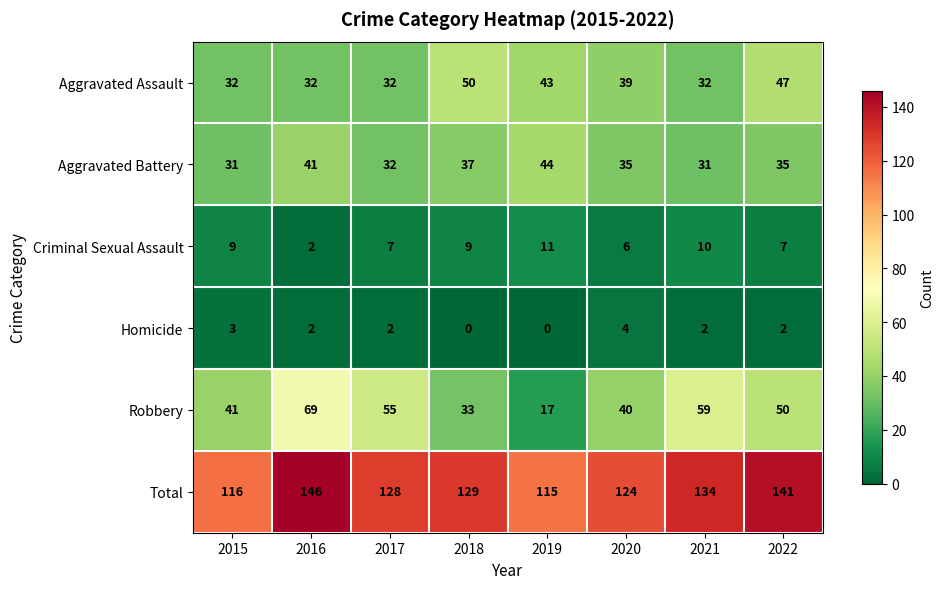

True or false: Criminal Sexual Assault has a value of 11 at 2019.

True